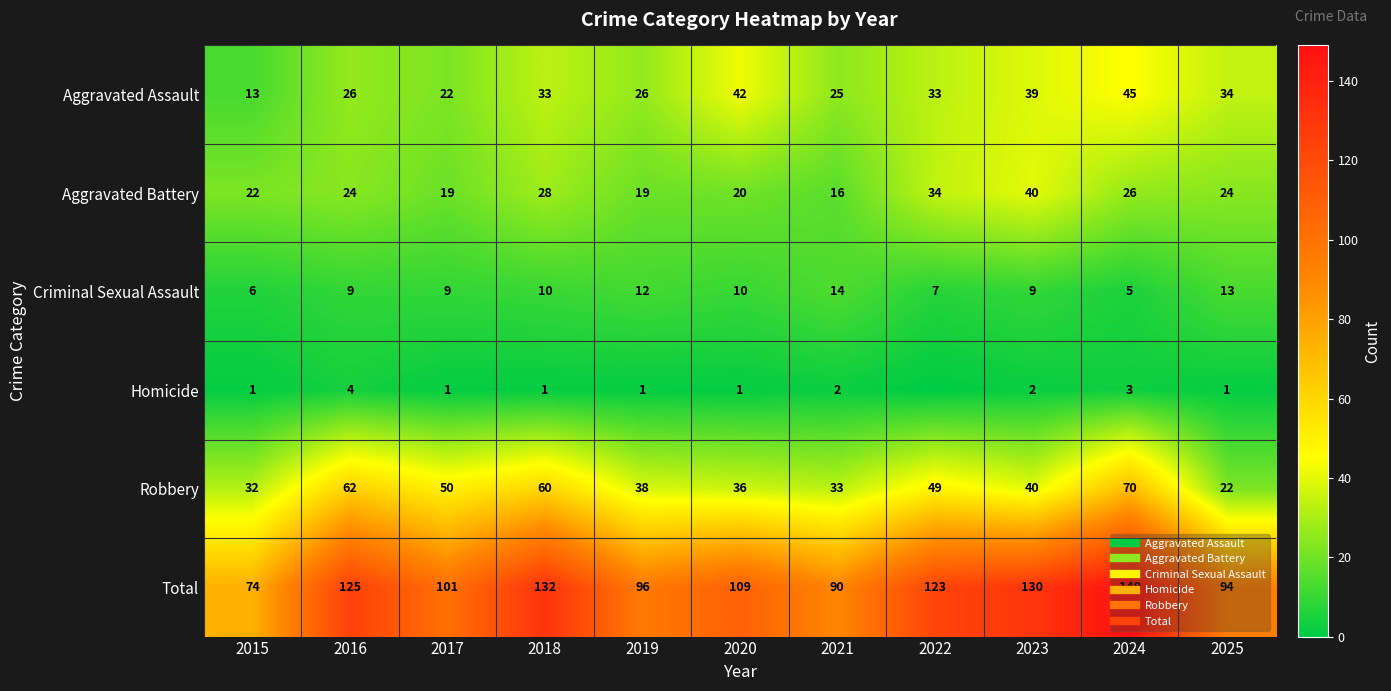

Where is Aggravated Assault nearest to the value 29?

2016